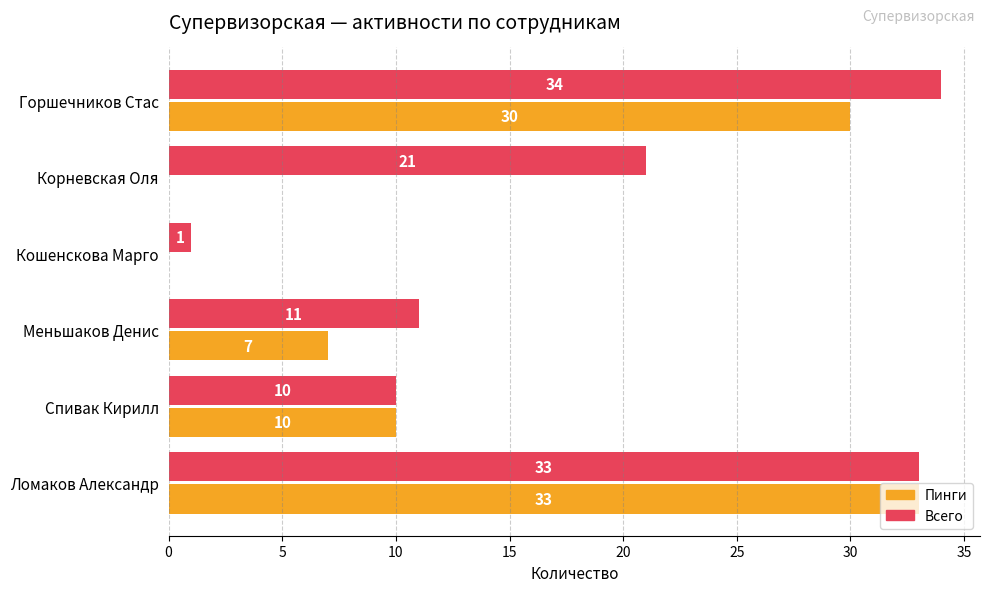

What value does the Всего series have at Спивак Кирилл, to the nearest 5?

10